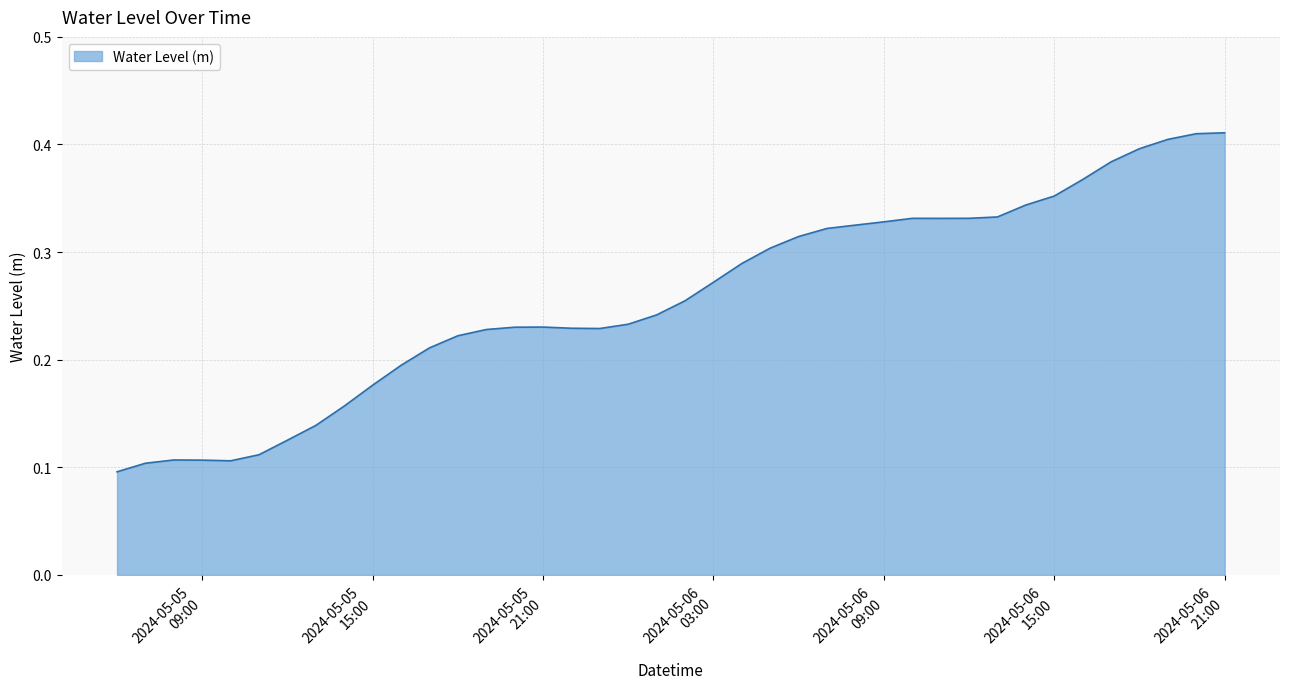

Rank the categories by value from lowest to highest.

2024-05-05 06:00:00, 2024-05-05 07:00:00, 2024-05-05 10:00:00, 2024-05-05 09:00:00, 2024-05-05 08:00:00, 2024-05-05 11:00:00, 2024-05-05 12:00:00, 2024-05-05 13:00:00, 2024-05-05 14:00:00, 2024-05-05 15:00:00, 2024-05-05 16:00:00, 2024-05-05 17:00:00, 2024-05-05 18:00:00, 2024-05-05 19:00:00, 2024-05-05 23:00:00, 2024-05-05 22:00:00, 2024-05-05 20:00:00, 2024-05-05 21:00:00, 2024-05-06 00:00:00, 2024-05-06 01:00:00, 2024-05-06 02:00:00, 2024-05-06 03:00:00, 2024-05-06 04:00:00, 2024-05-06 05:00:00, 2024-05-06 06:00:00, 2024-05-06 07:00:00, 2024-05-06 08:00:00, 2024-05-06 09:00:00, 2024-05-06 11:00:00, 2024-05-06 10:00:00, 2024-05-06 12:00:00, 2024-05-06 13:00:00, 2024-05-06 14:00:00, 2024-05-06 15:00:00, 2024-05-06 16:00:00, 2024-05-06 17:00:00, 2024-05-06 18:00:00, 2024-05-06 19:00:00, 2024-05-06 20:00:00, 2024-05-06 21:00:00